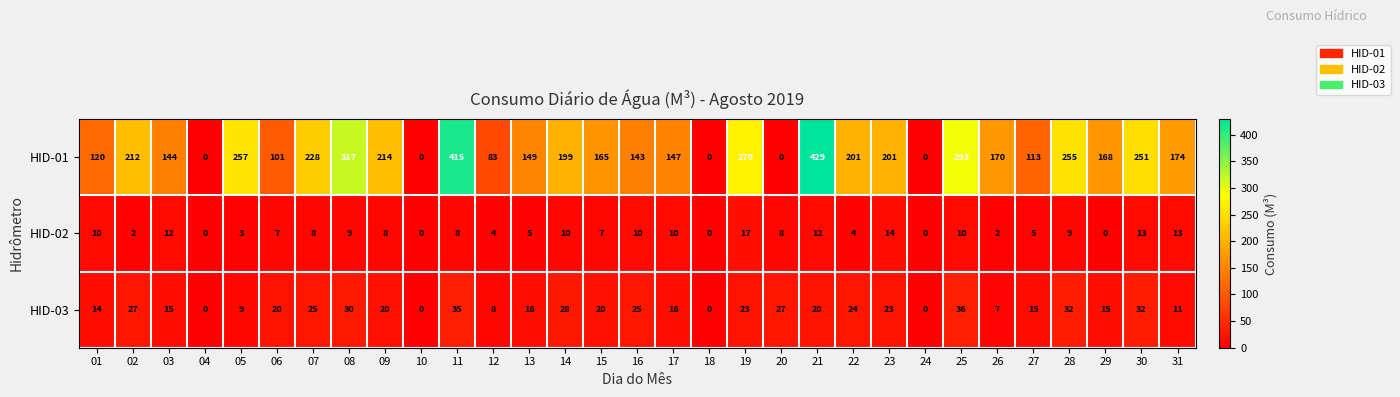

At which label is HID-01 closest to 214?

09